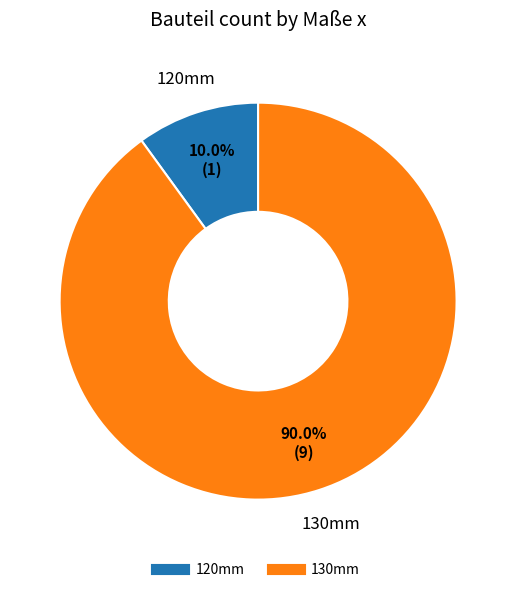

What percentage is the 120mm slice, to the nearest percent?

10%